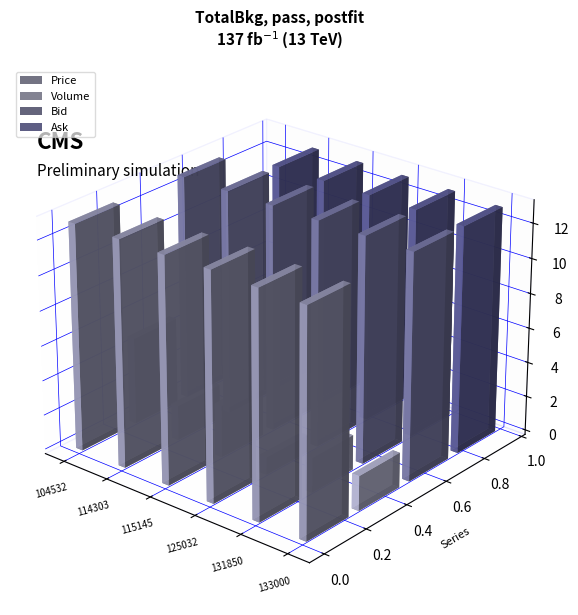

Reading left to right, extract all data points from this chart.

Price: 13.0	13.0	13.0	13.0	13.0	12.9
Volume: 5.0	2.0	3.0	1.0	2.0	2.0
Bid: 12.9	13.0	13.0	13.0	13.0	12.9
Ask: 0.0	13.0	13.0	13.0	13.0	13.0